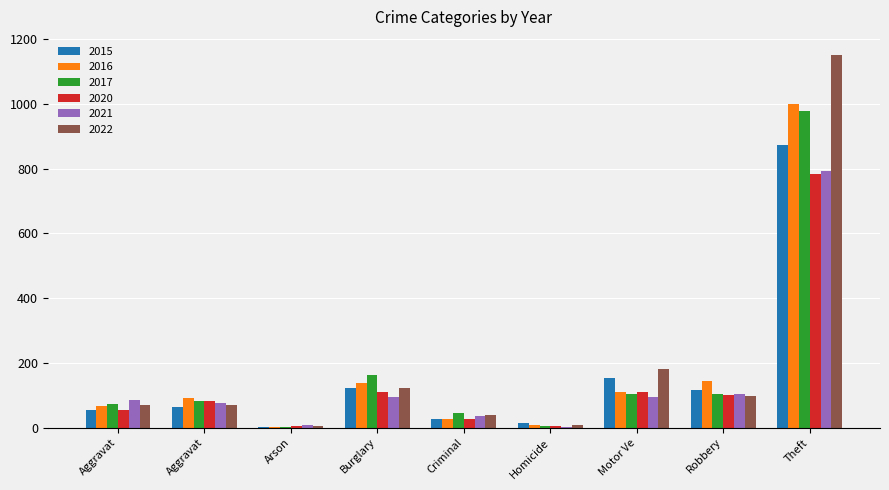

How many data points does each series have?

9